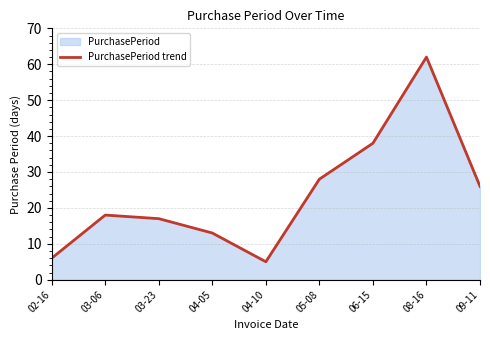

The chart shows a value of 82 at 08-16. True or false?

False